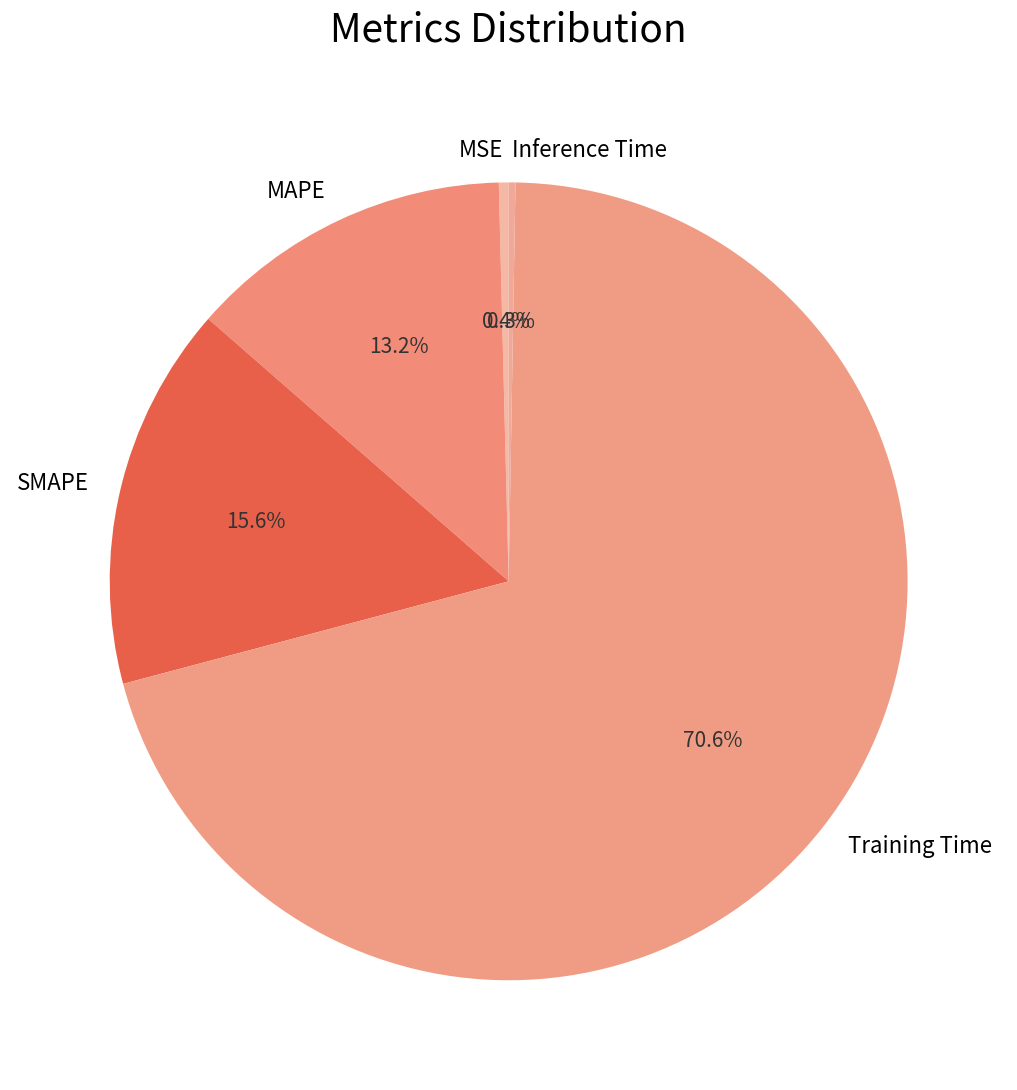

Which has a higher value, Training Time or MAPE?

Training Time